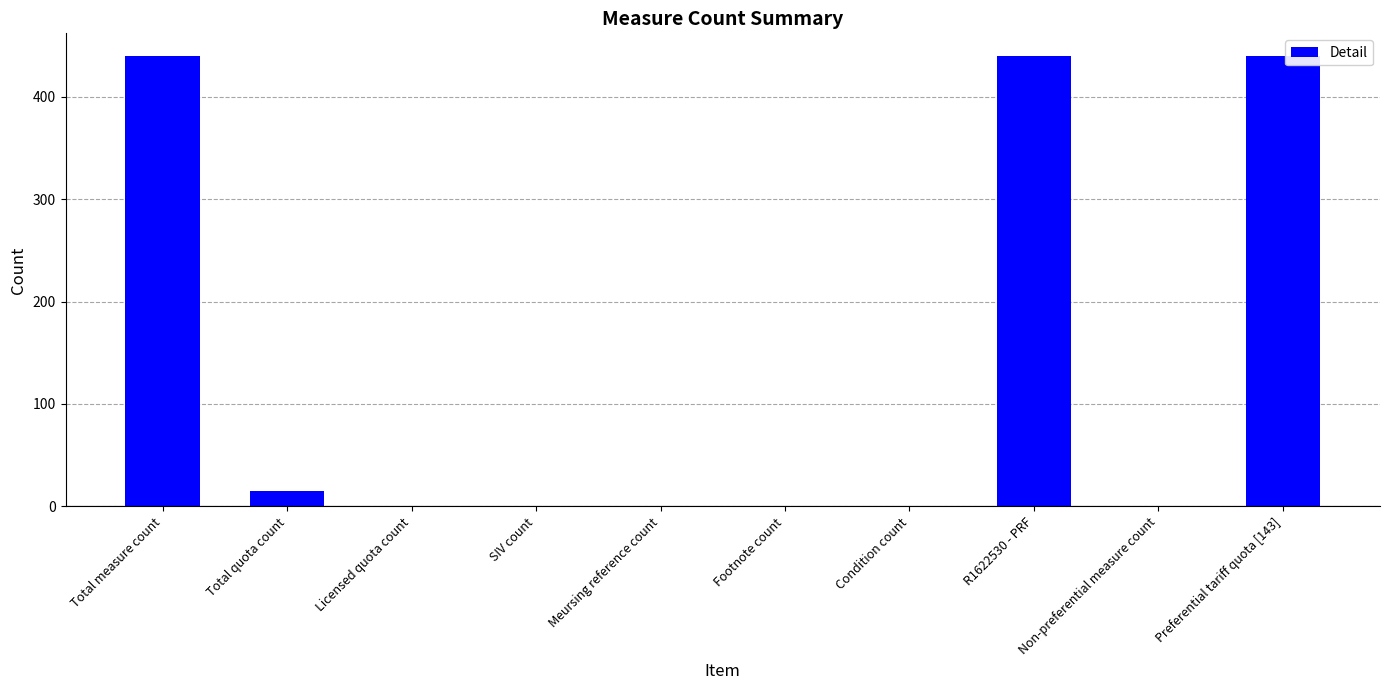

What is the sum of the values at Total measure count and Non-preferential measure count?

440